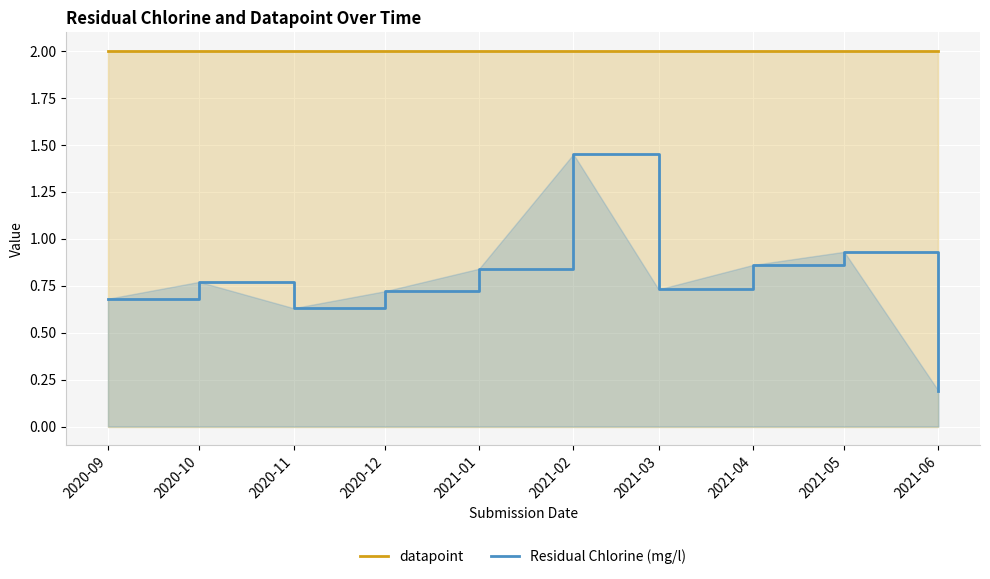

Reading right to left, extract all data points from this chart.

datapoint: 2021-06=2.0	2021-05=2.0	2021-04=2.0	2021-03=2.0	2021-02=2.0	2021-01=2.0	2020-12=2.0	2020-11=2.0	2020-10=2.0	2020-09=2.0
Residual Chlorine (mg/l): 2021-06=0.2	2021-05=0.9	2021-04=0.9	2021-03=0.7	2021-02=1.4	2021-01=0.8	2020-12=0.7	2020-11=0.6	2020-10=0.8	2020-09=0.7